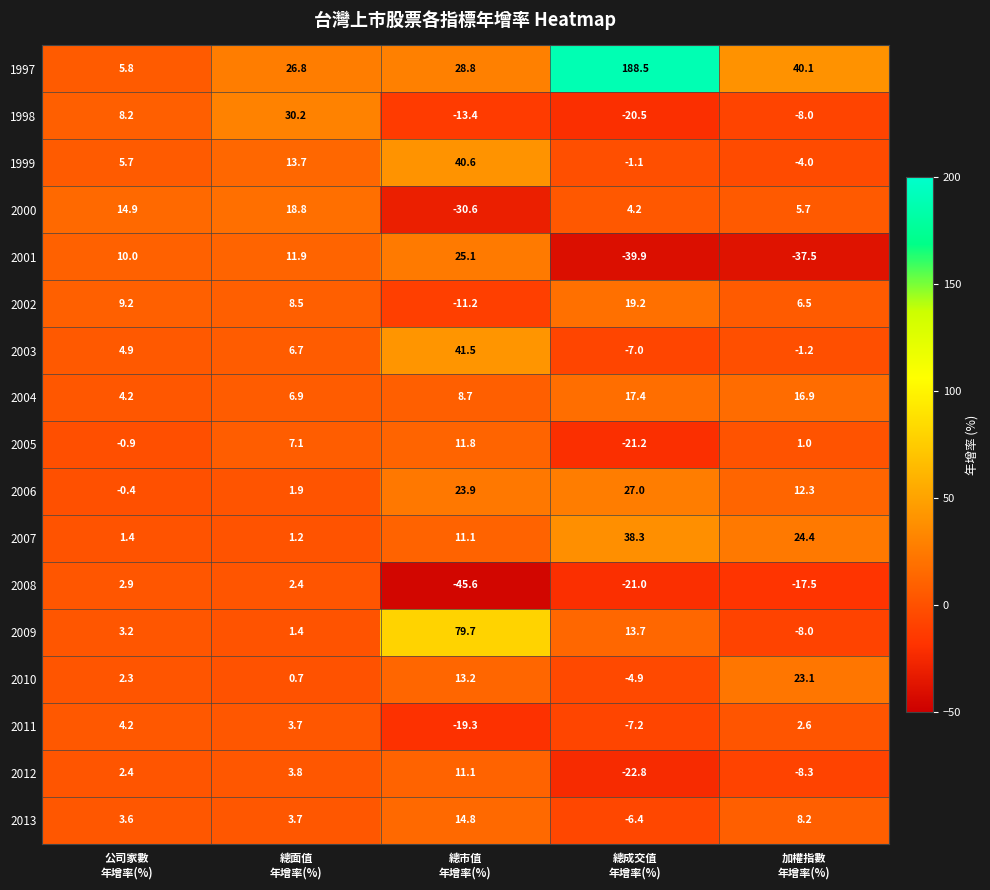

At which category is the sum across all series the highest?

總市值
年增率(%)